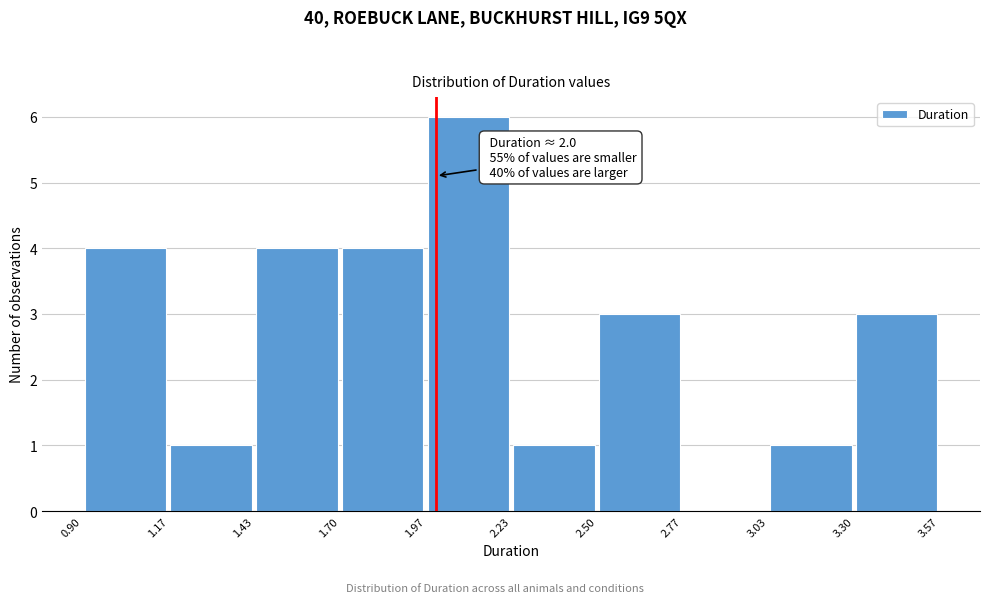

Which range on the x-axis has the tallest bar?

1.97 to 2.23